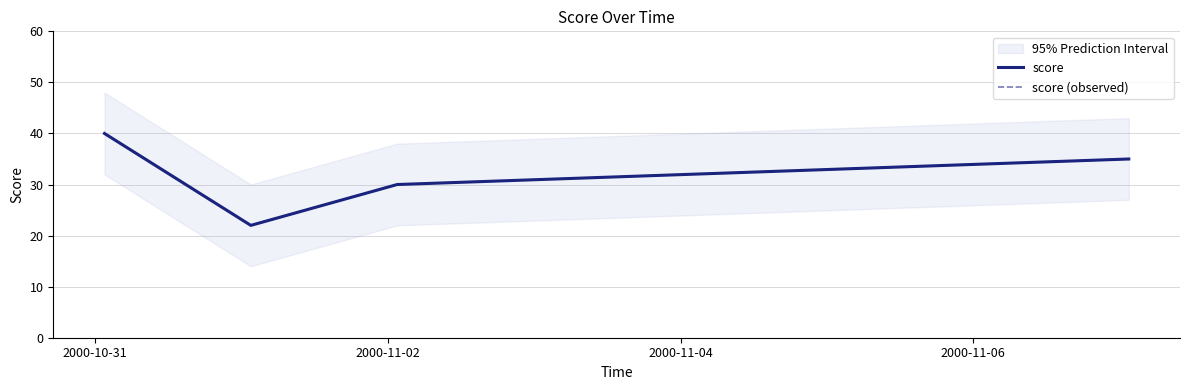

At which label does score (observed) reach its peak?

2000-10-31